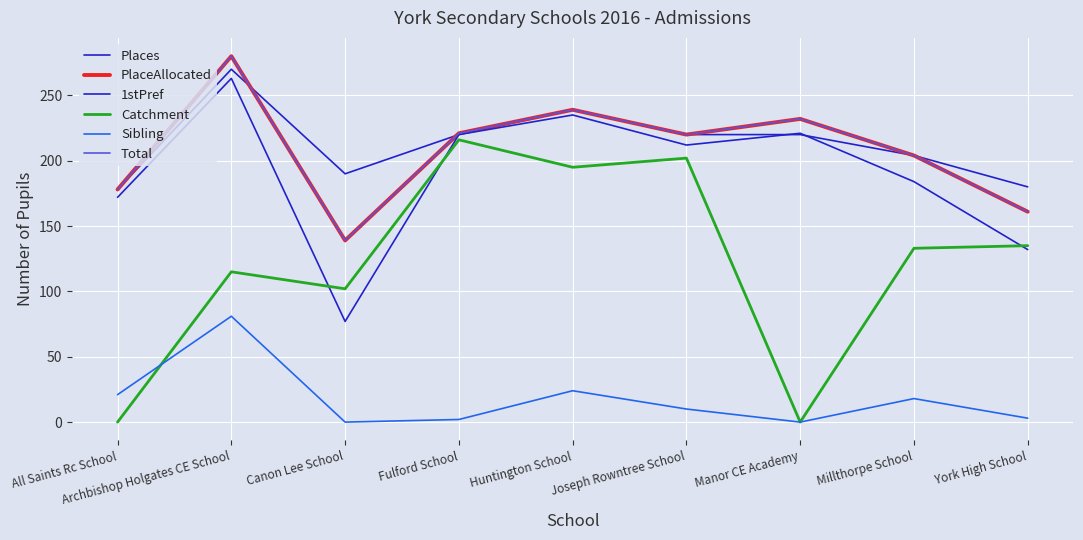

Is this an area chart (filled region under the line)?

No